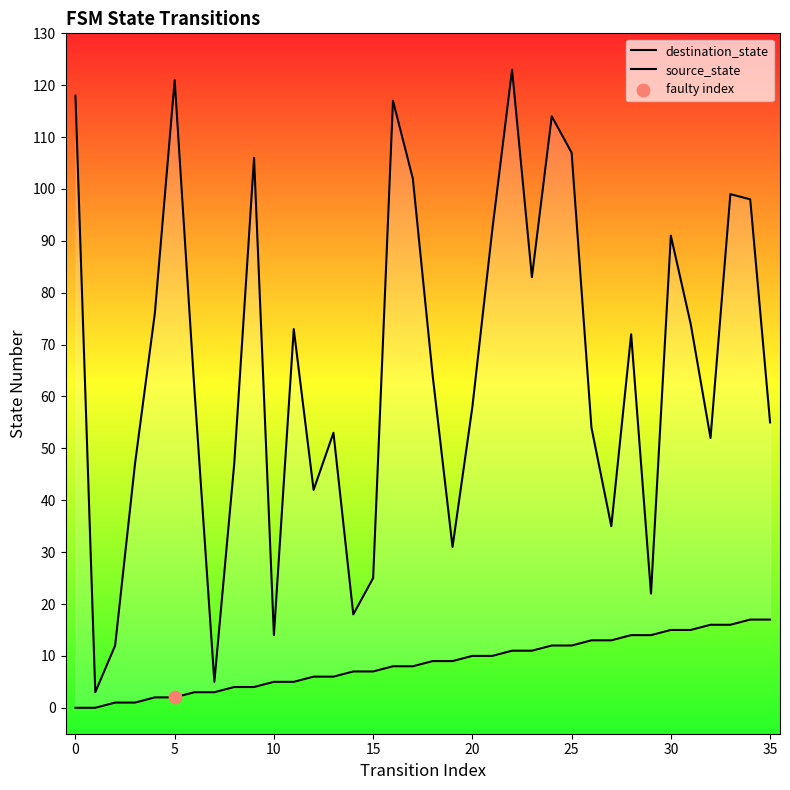

Which series reaches the maximum Y coordinate?

destination_state